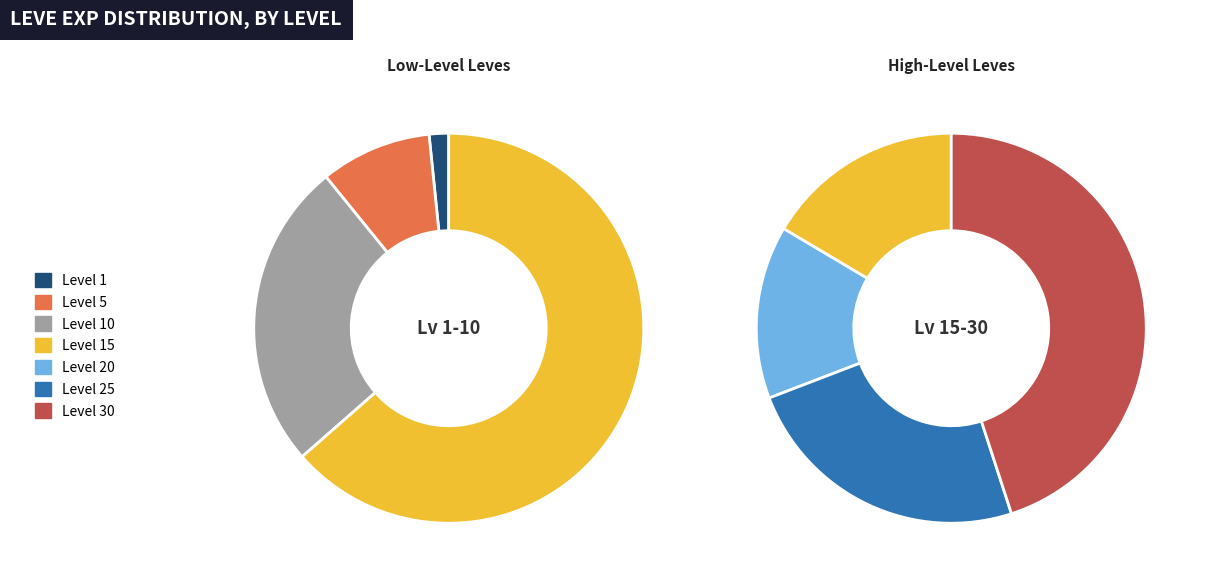

True or false: Level 10 accounts for 1% of the total.

False